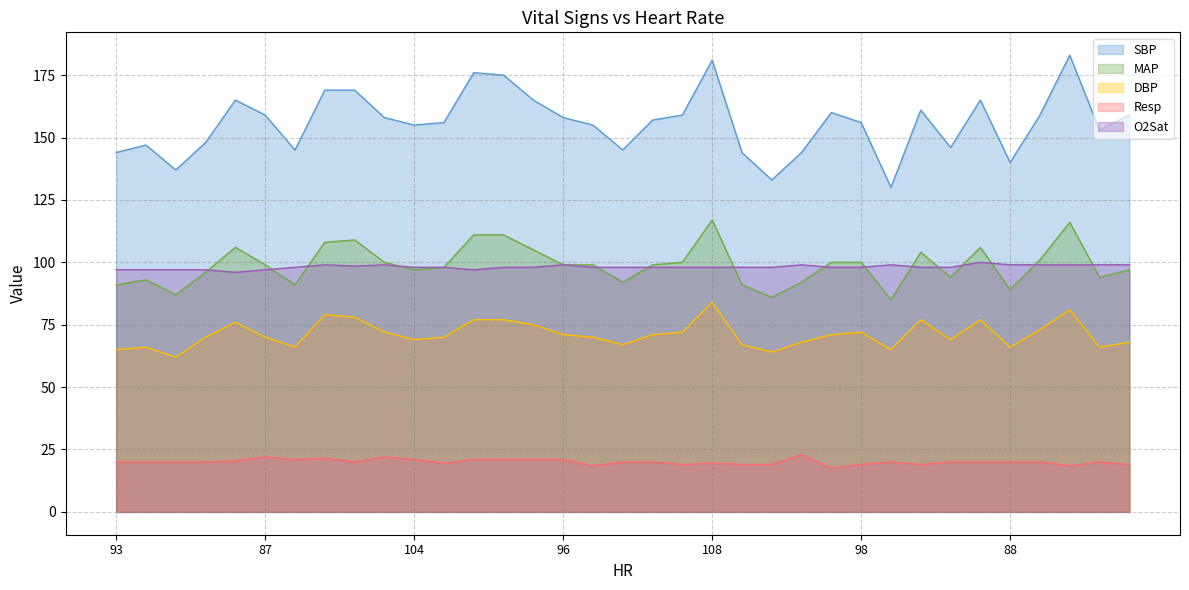

The value of O2Sat at 100 is 98.0. True or false?

True